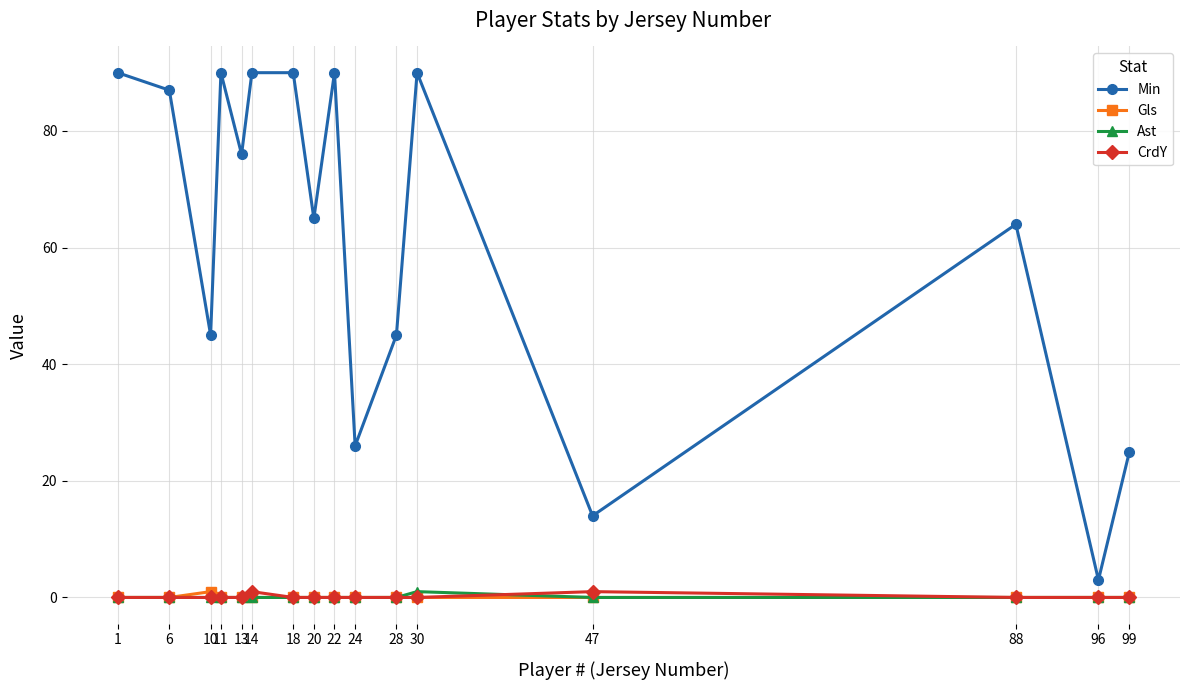

What is the maximum value for Min?

90